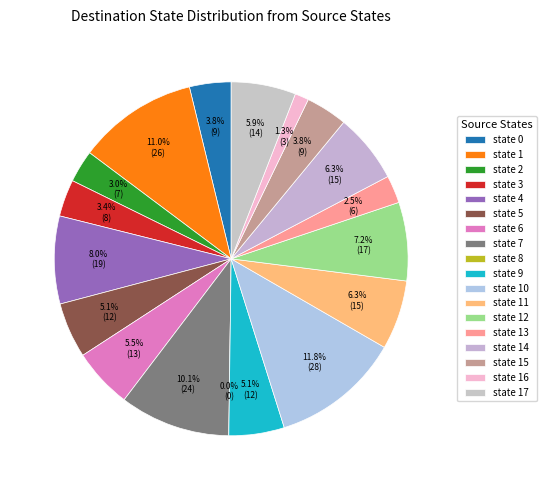

Approximately how many times larger is the value at state 17 compared to state 3?

1.8